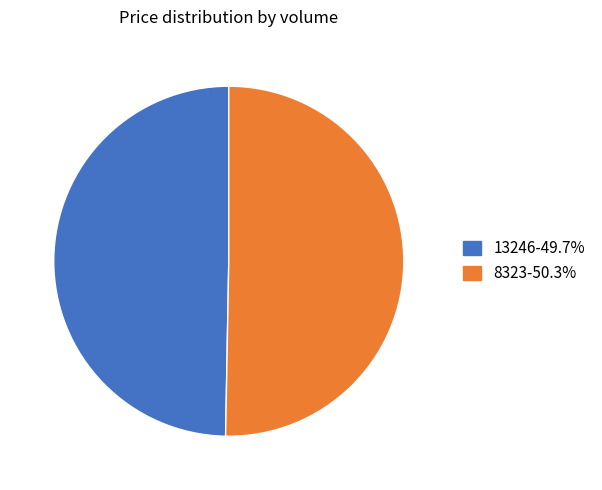

The 8323 slice represents 65% of the pie. True or false?

False